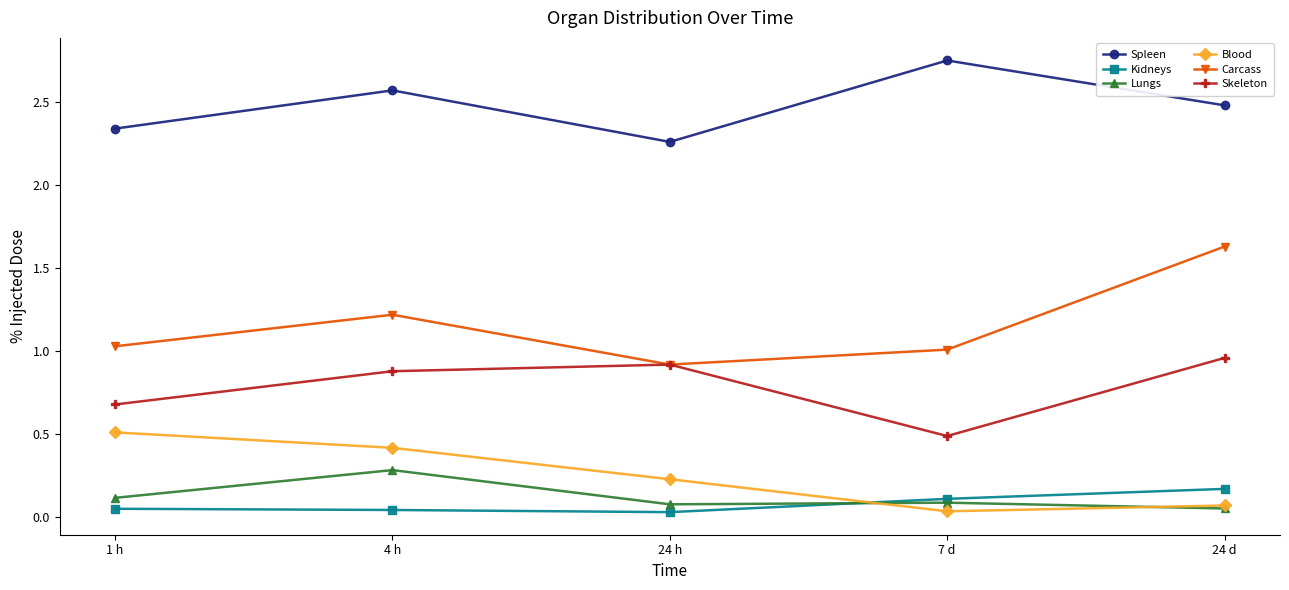

Where is the first local minimum for Skeleton?

7 d